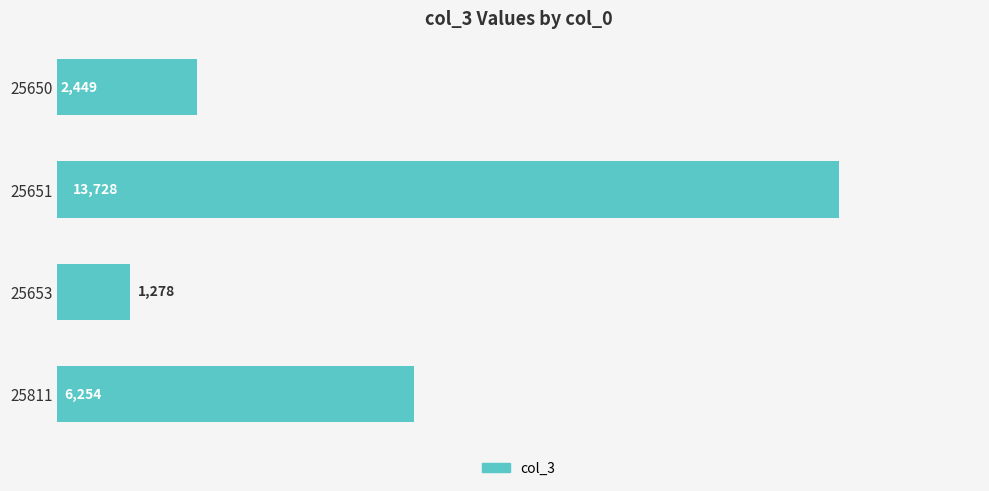

How many data points does each series have?

4